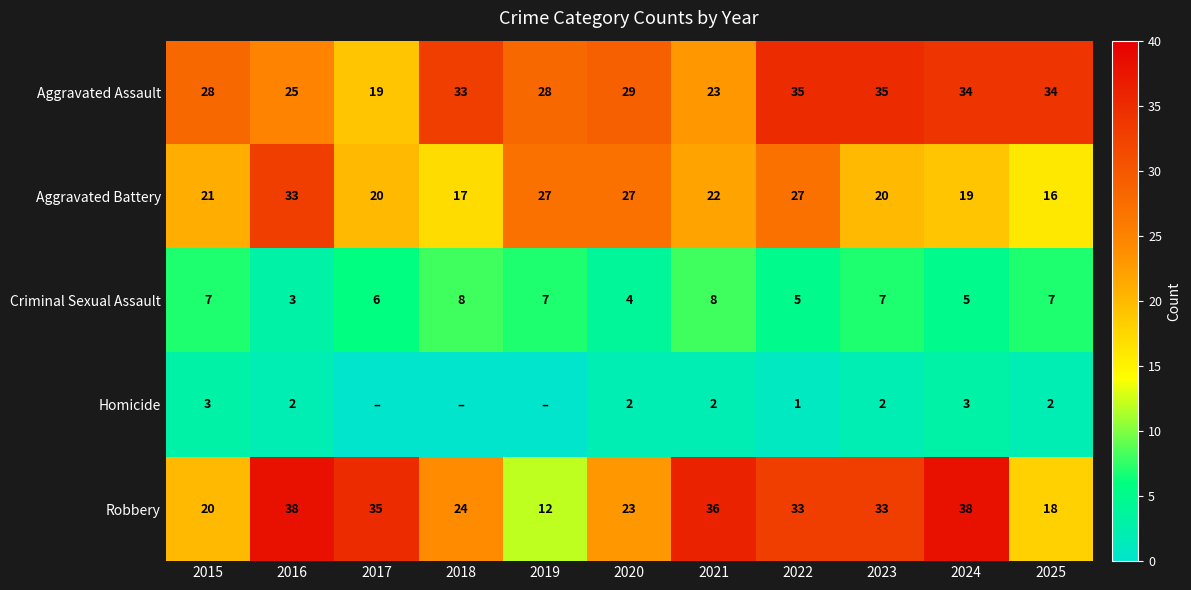

At which label is Robbery closest to 25?

2018